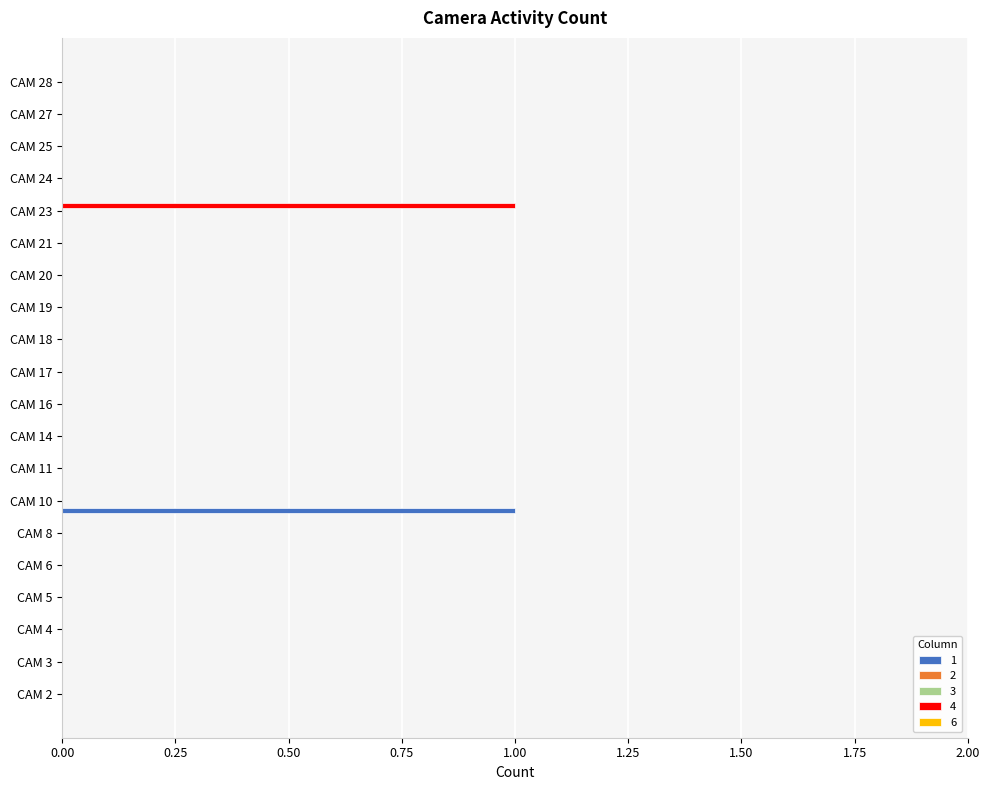

How many groups of bars are there?

20